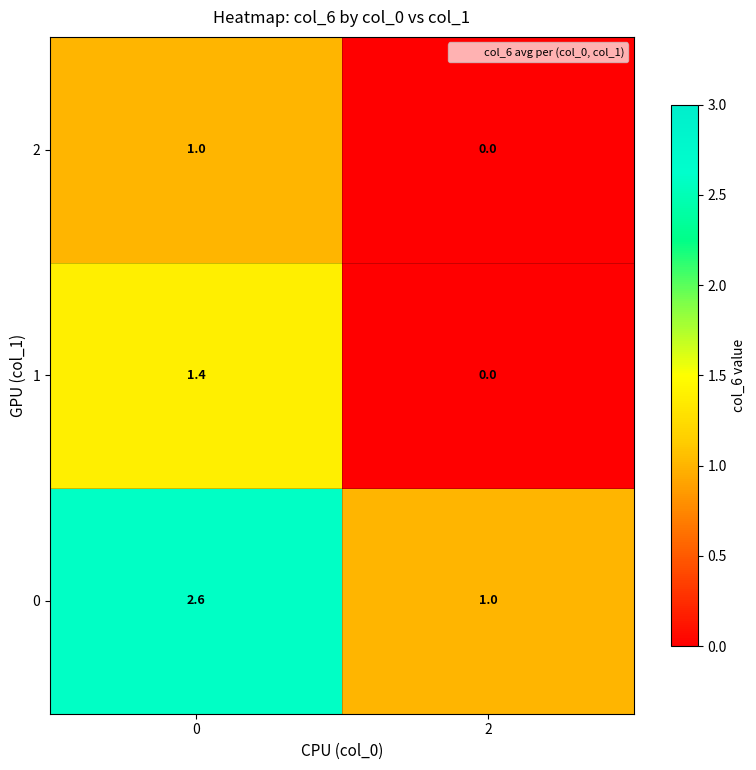

What is the greatest value displayed?

2.6